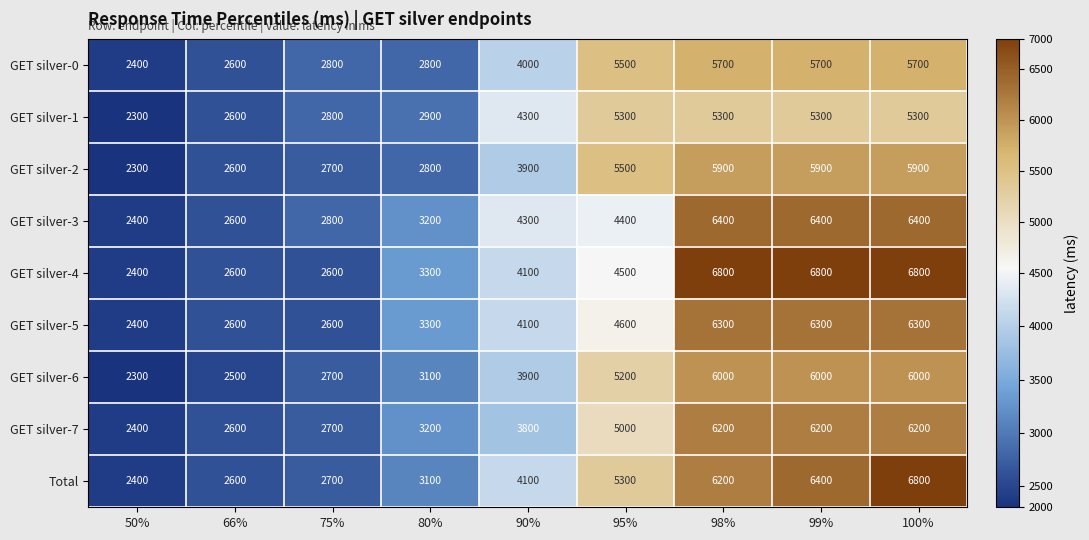

What is the sum of the GET silver-7 values at 99% and 90%?

10000